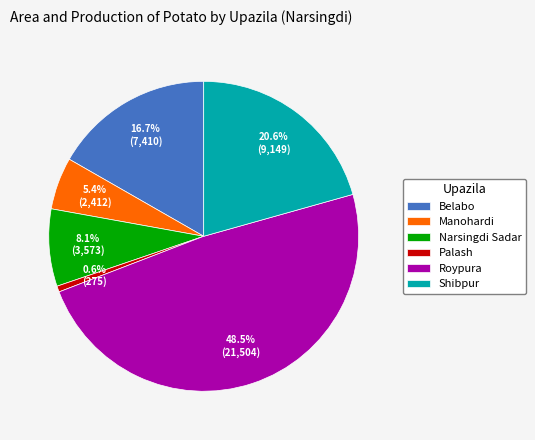

To the nearest percent, what is the difference between the largest and smallest slice percentages?

48%